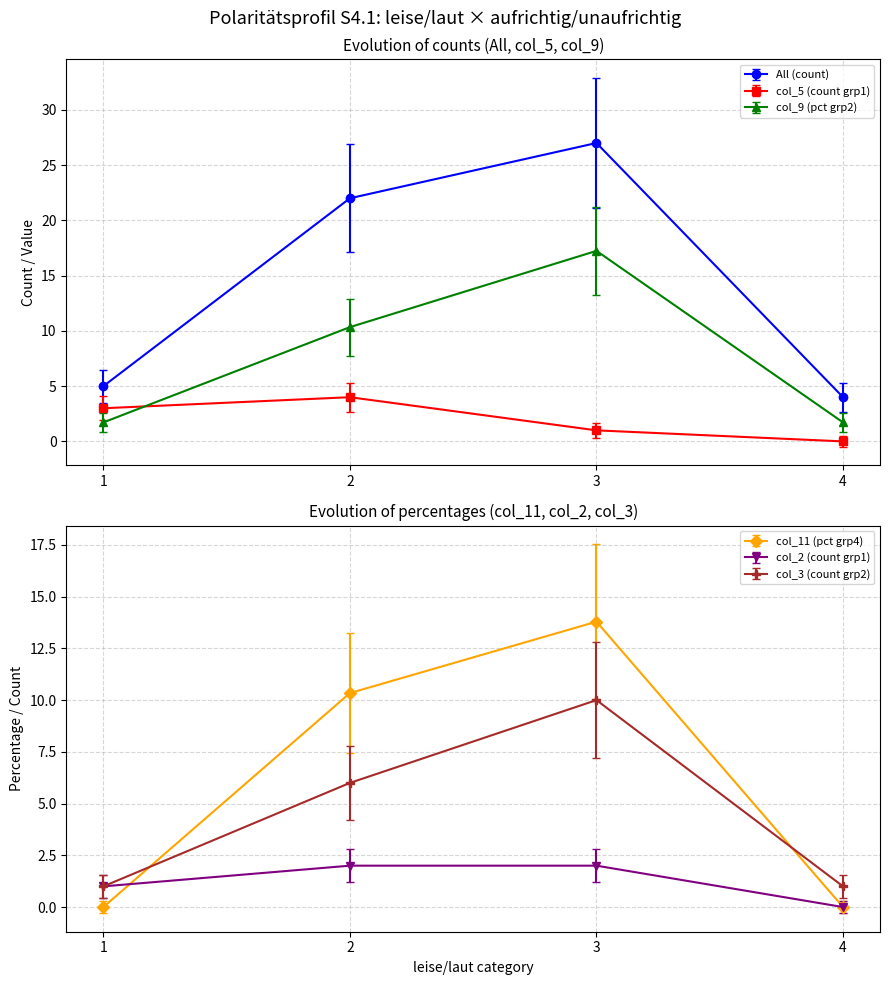

What is the approximate value of col_3 (count grp2) at 3?

10.0